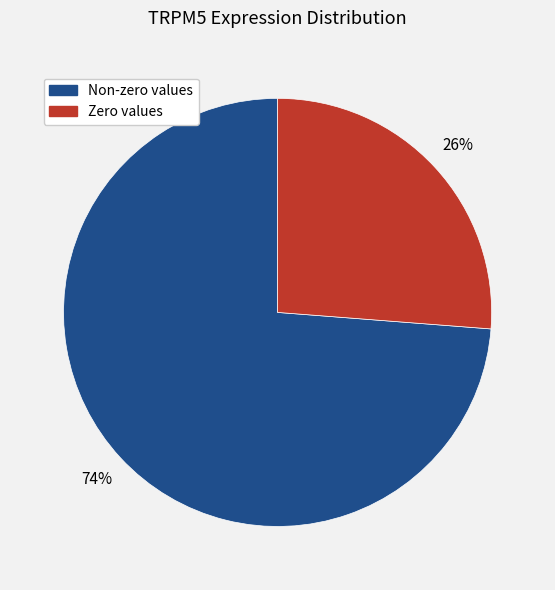

To the nearest percent, what is the average slice percentage?

50%